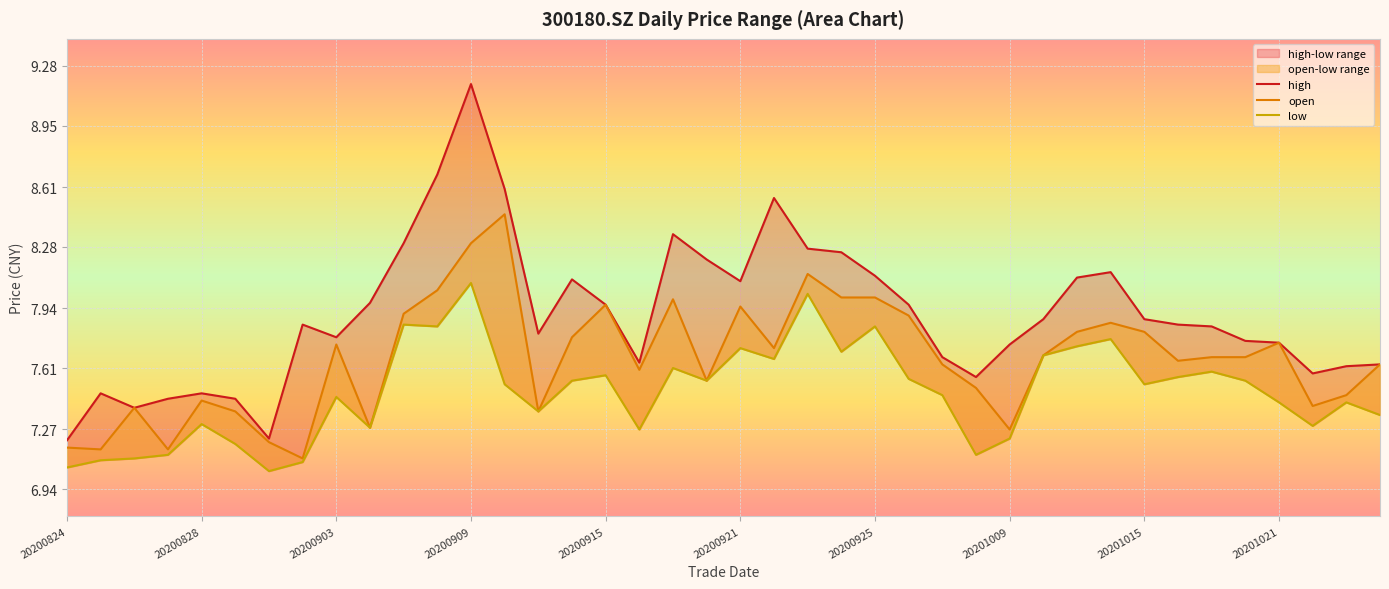

At which category is the sum across all series the highest?

20200909